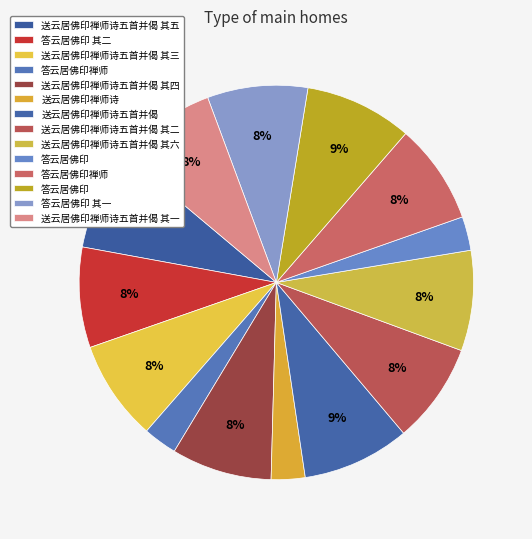

Count the number of slices in the pie.

14